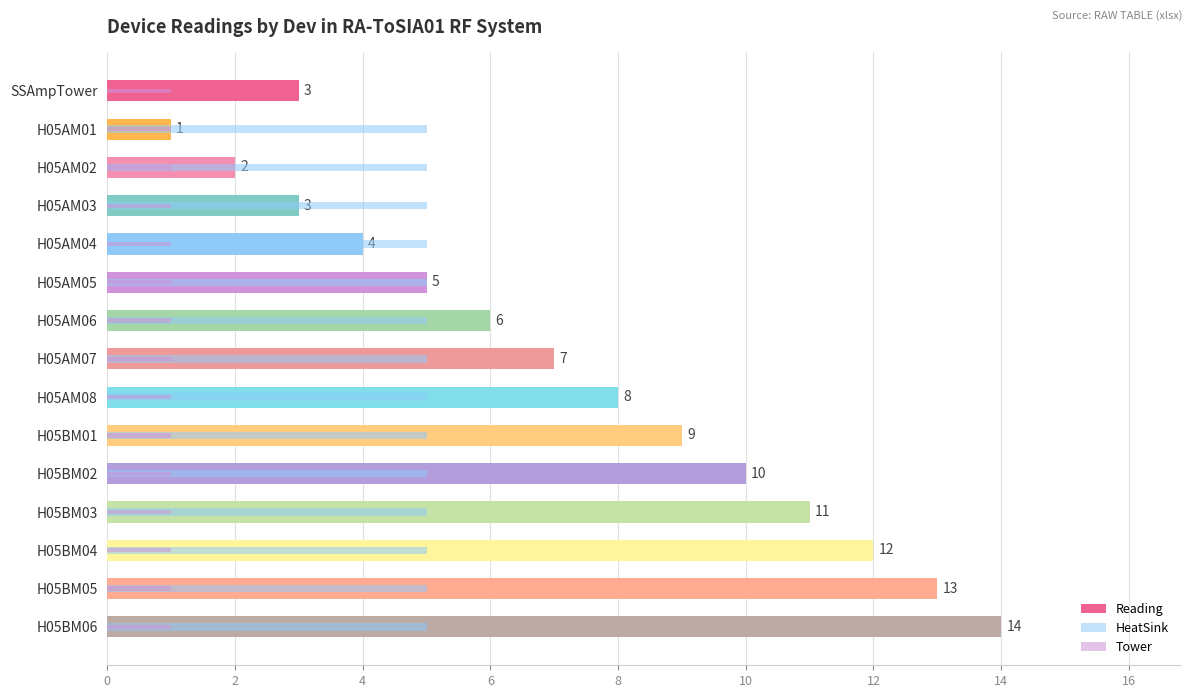

List the series in order of their peak value, lowest first.

Tower, HeatSink, Reading